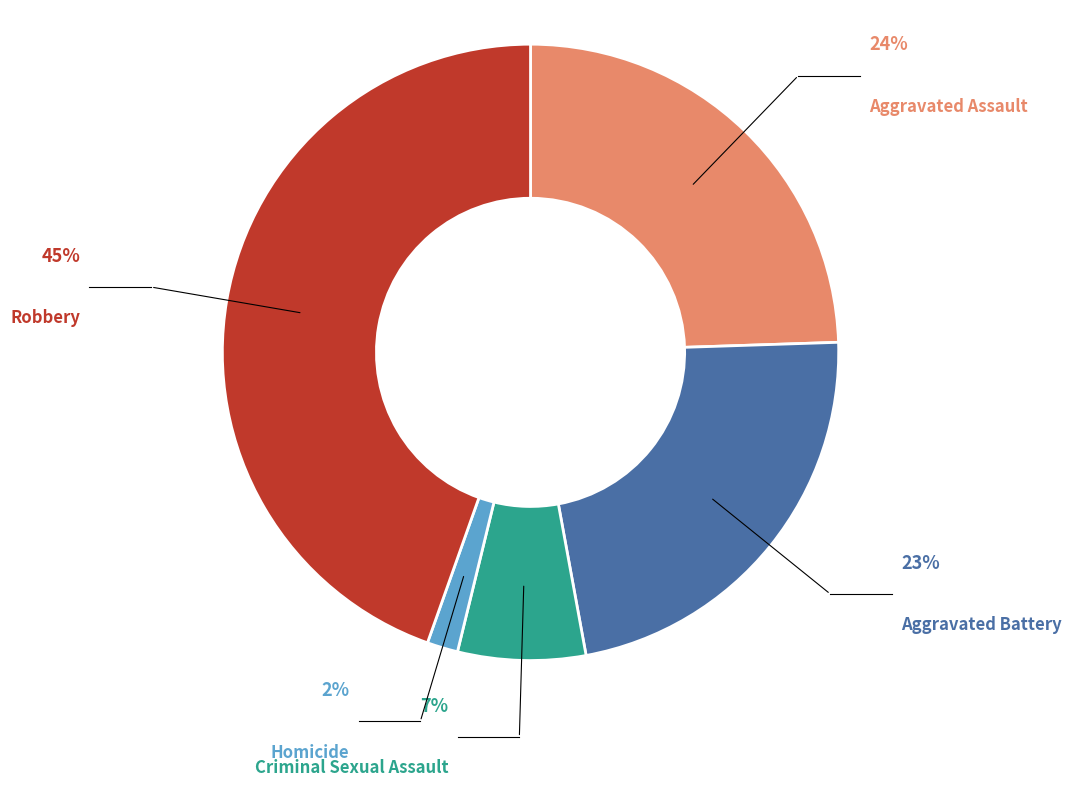

Is Homicide the majority of the pie?

No